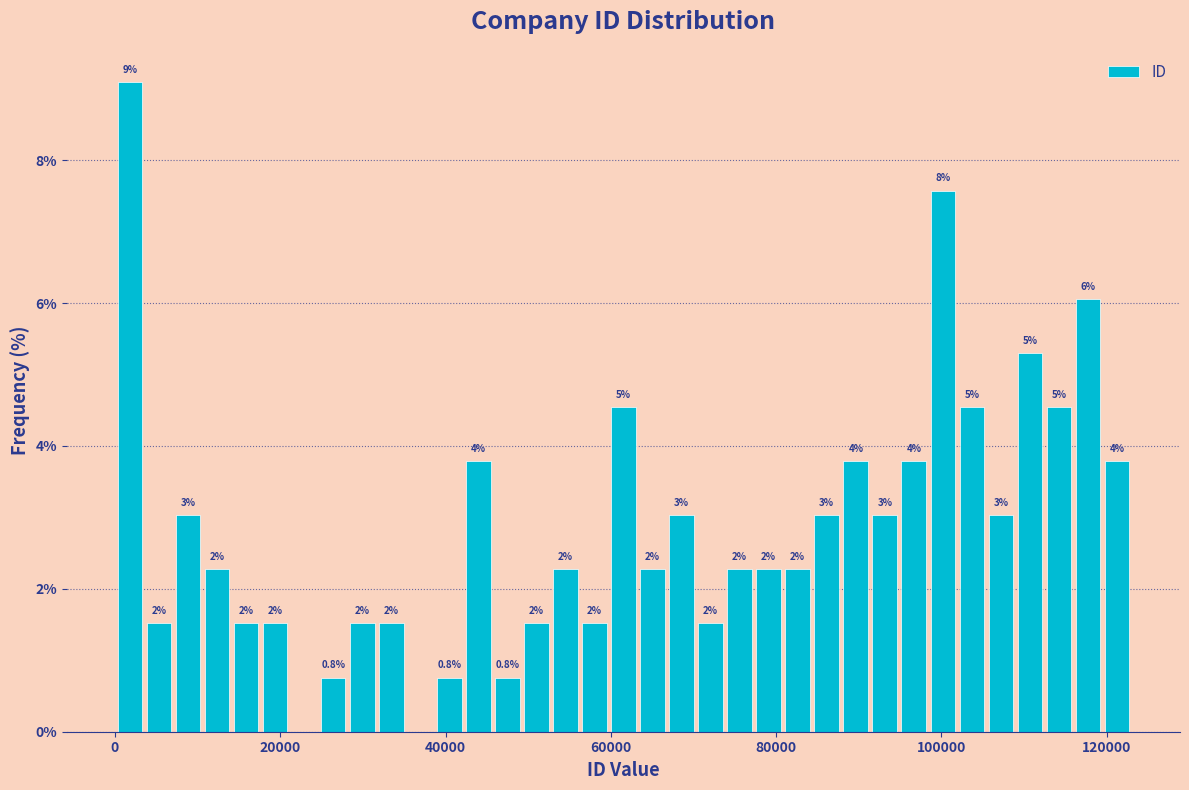

Around what value on the x-axis is the tallest bar? Give the approximate position of its centre, as read against the axis.

2000